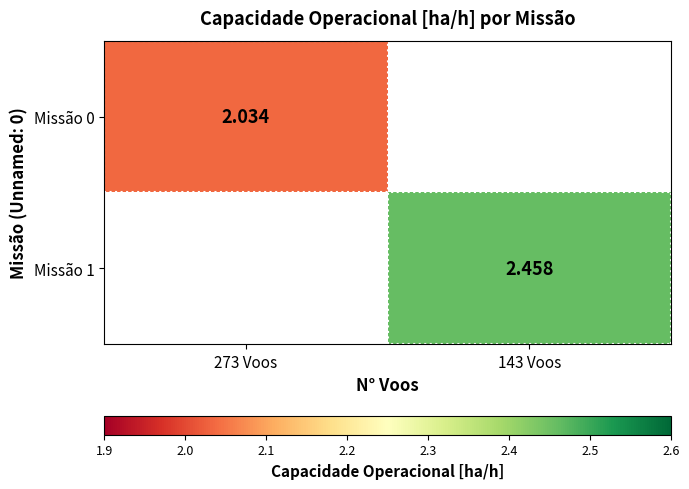

What is the greatest value displayed?

2.5